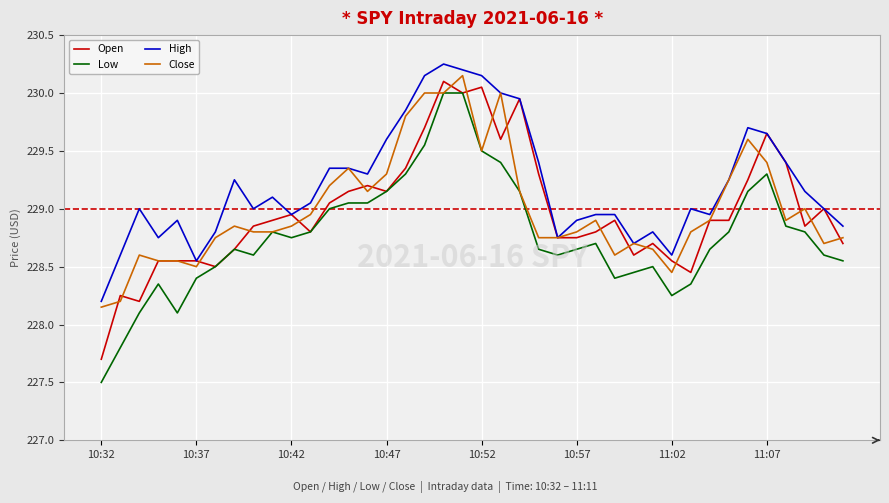

Which series has the widest spread of values?

Low